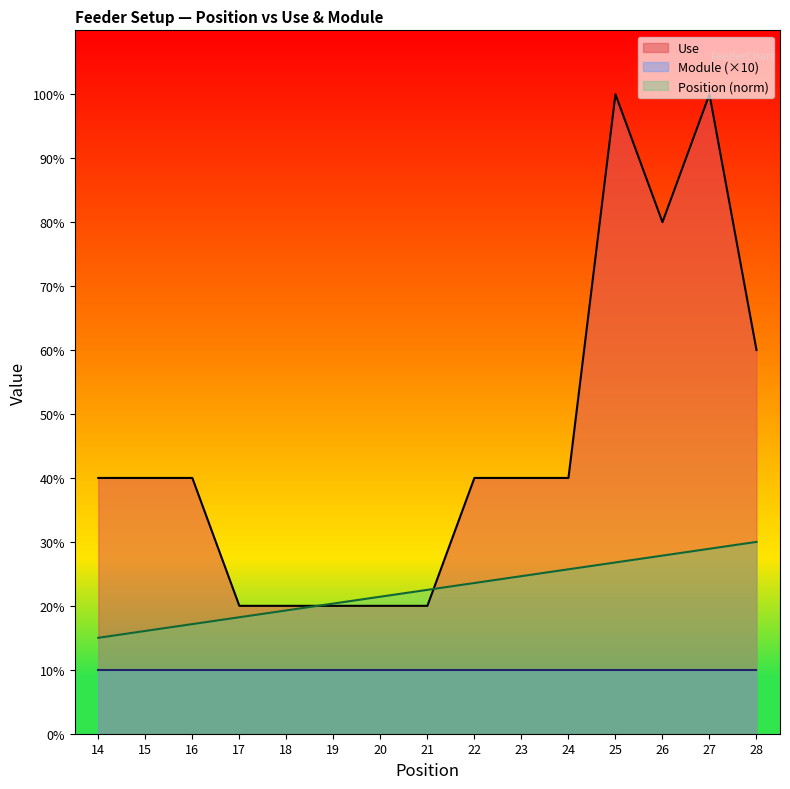

True or false: Position has more than 1 points higher than both neighbors.

False